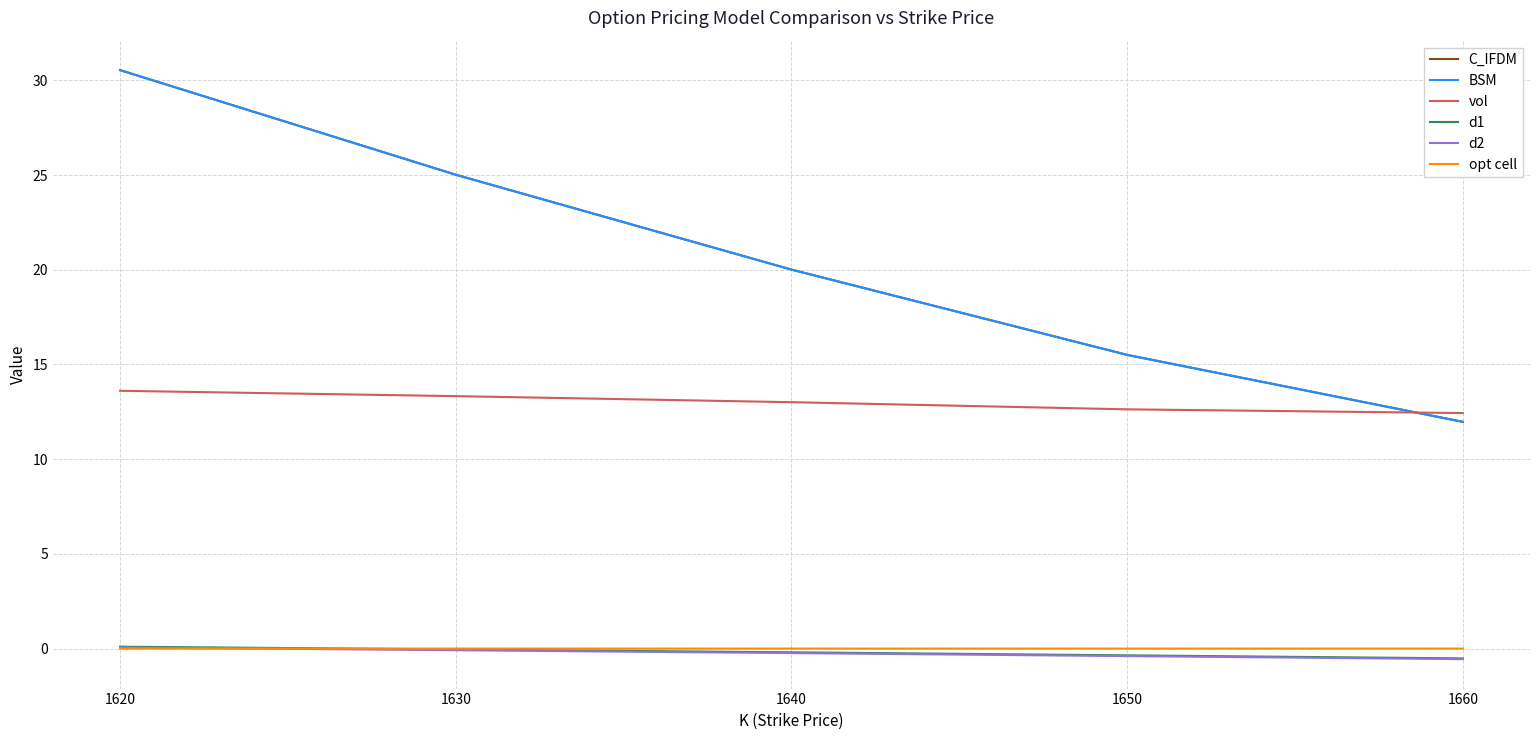

What is the maximum value shown in the chart?

30.5